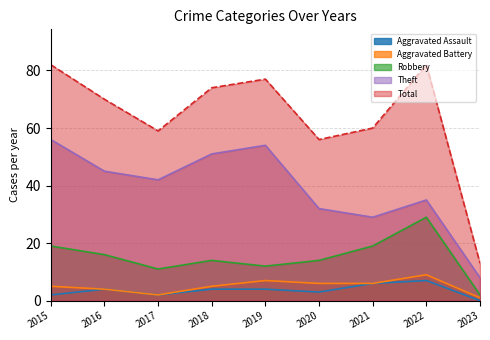

Does the chart have visible grid lines?

Yes